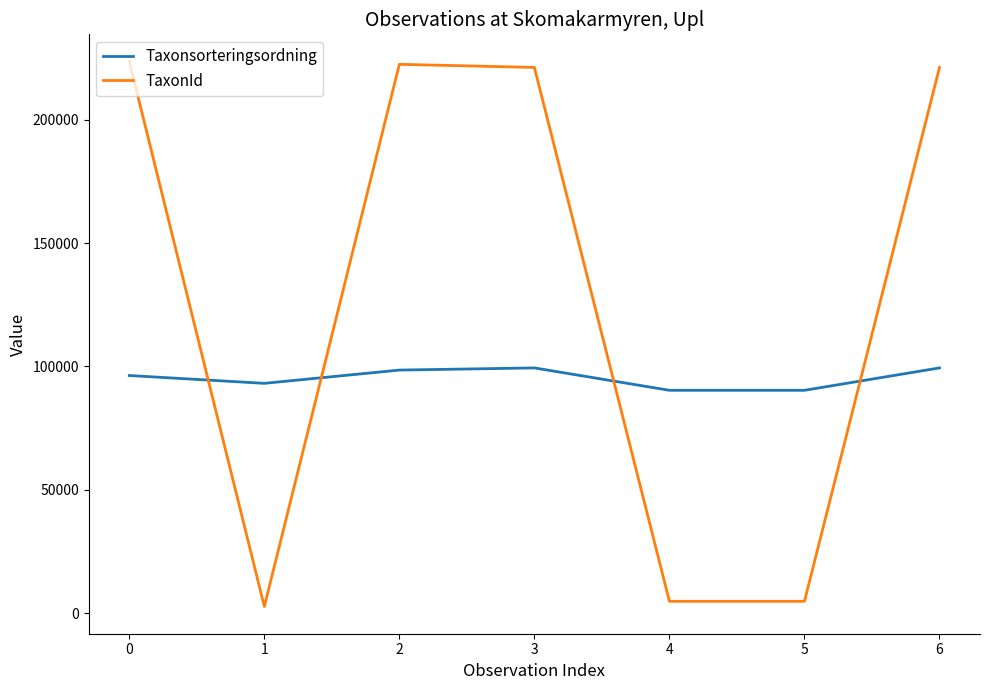

What is the maximum value for Taxonsorteringsordning?

99398